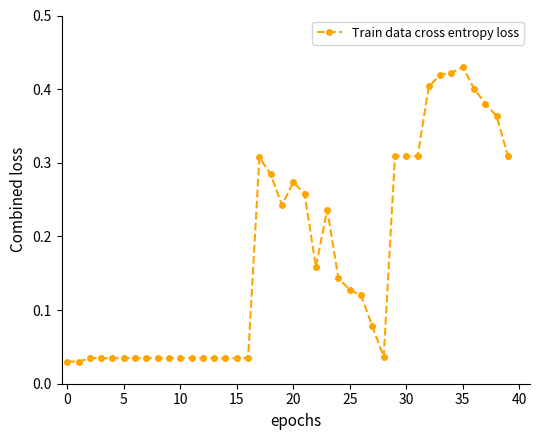

True or false: there are more than 2 points higher than both neighbors.

True